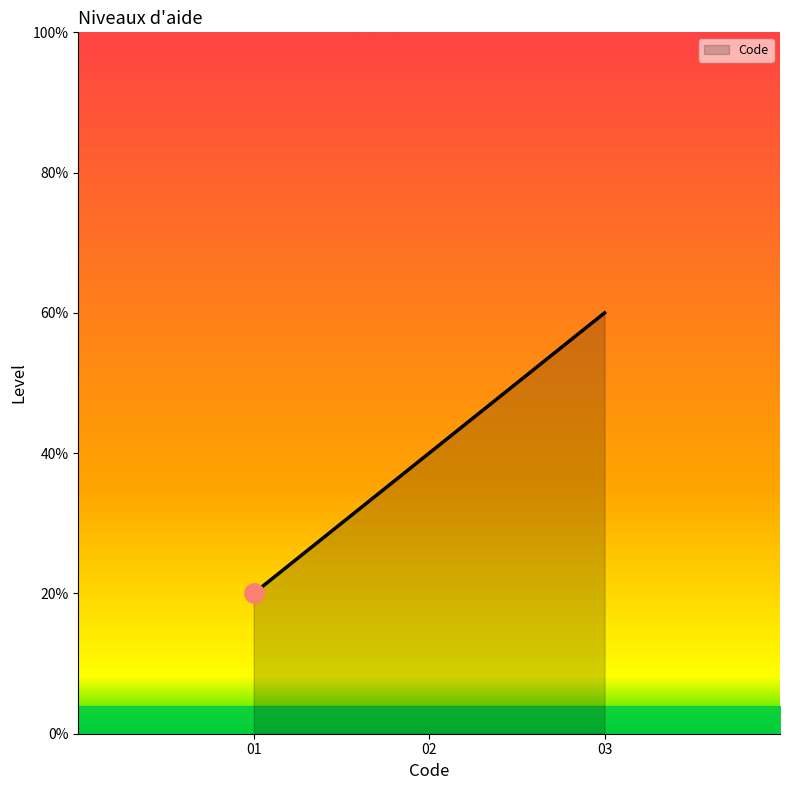

Does the chart display data point markers on the line(s)?

No